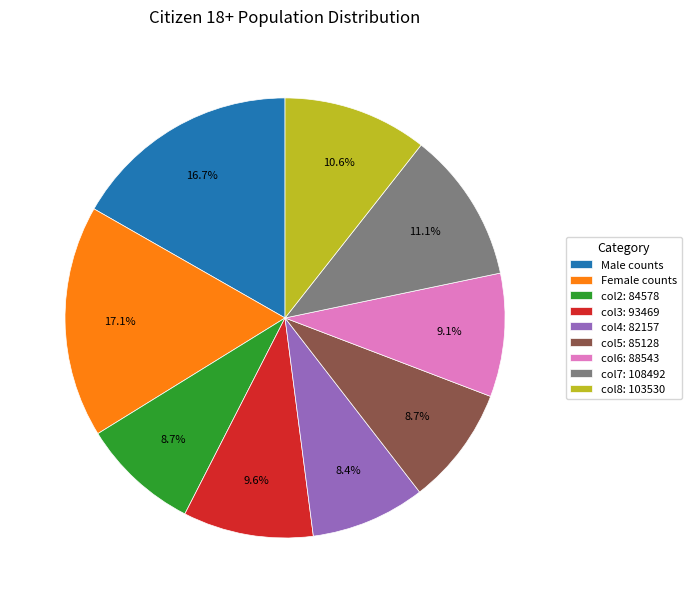

How many slices are in this pie chart?

9